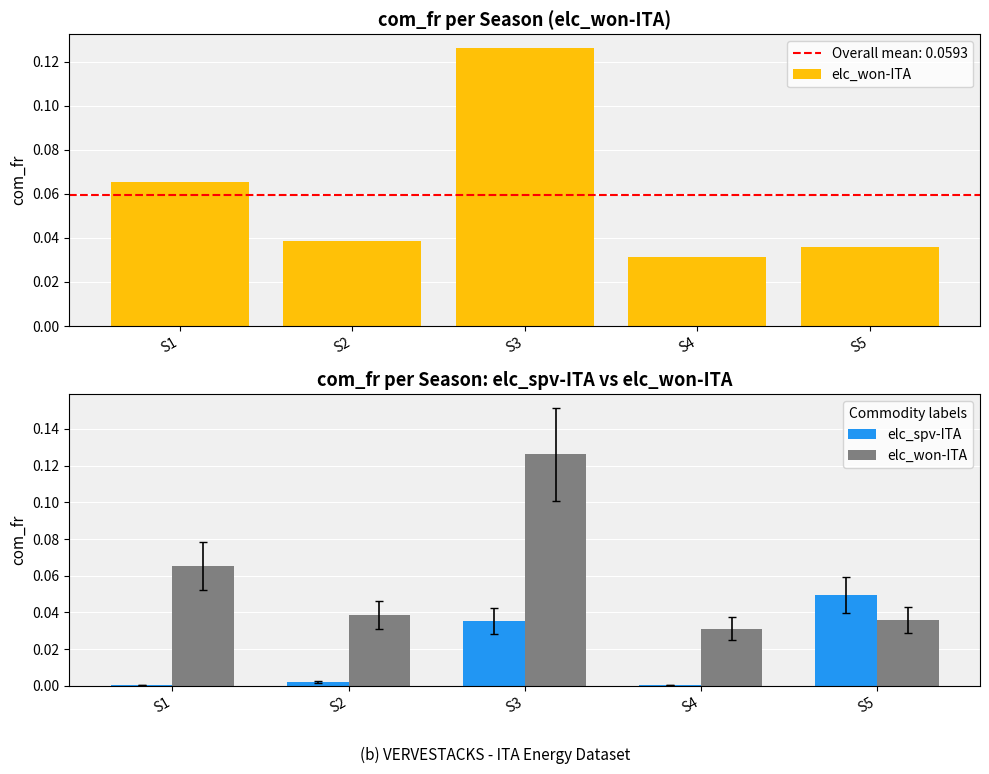

Reading left to right, list all the values displayed in this chart.

elc_won-ITA: 0.1	0.0	0.1	0.0	0.0
elc_spv-ITA: 0.0	0.0	0.0	0.0	0.0